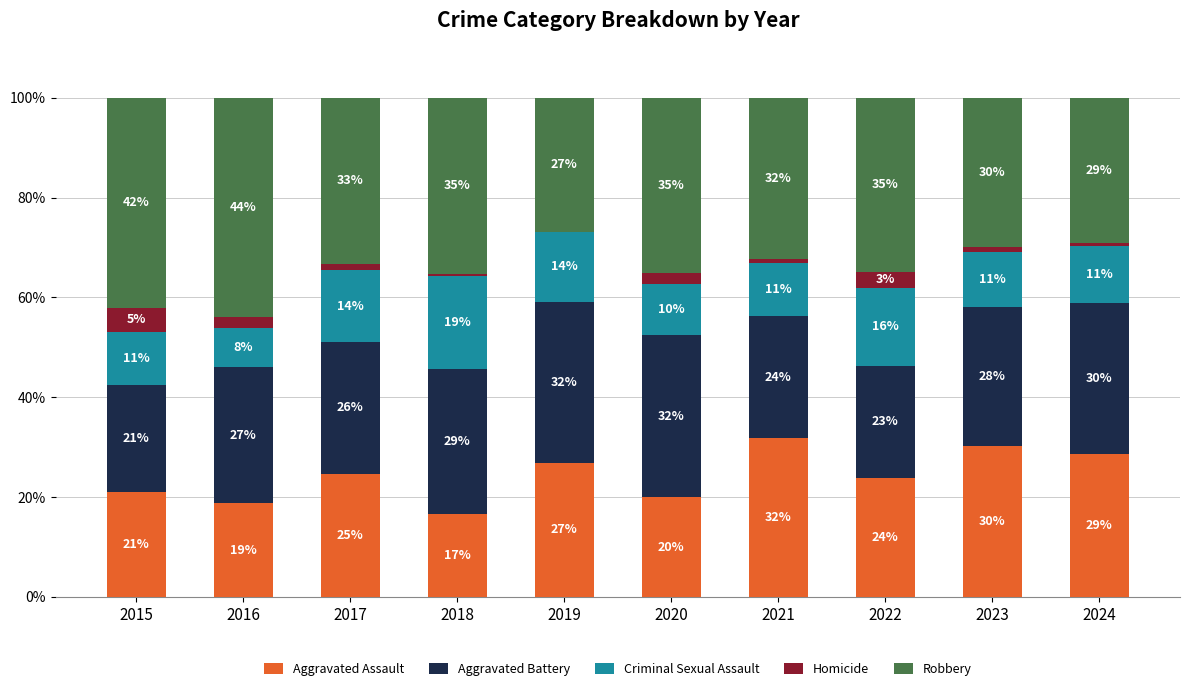

True or false: Aggravated Assault has a value of 10.3 at 2019.

False